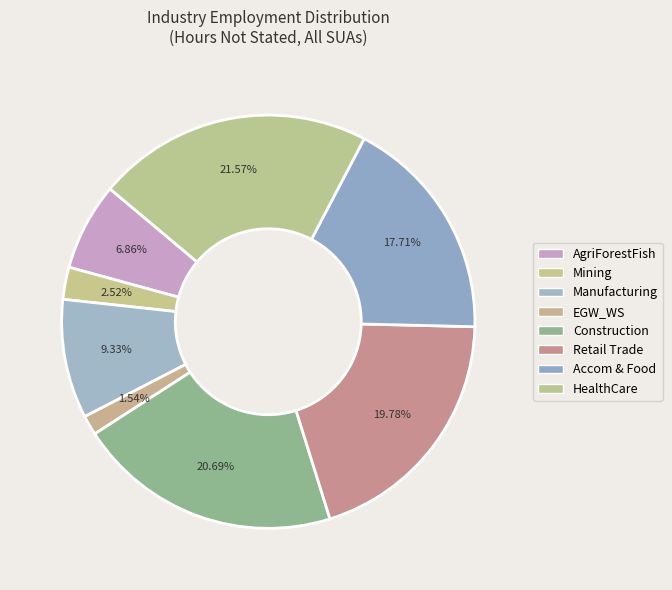

How many segments does this pie chart have?

8